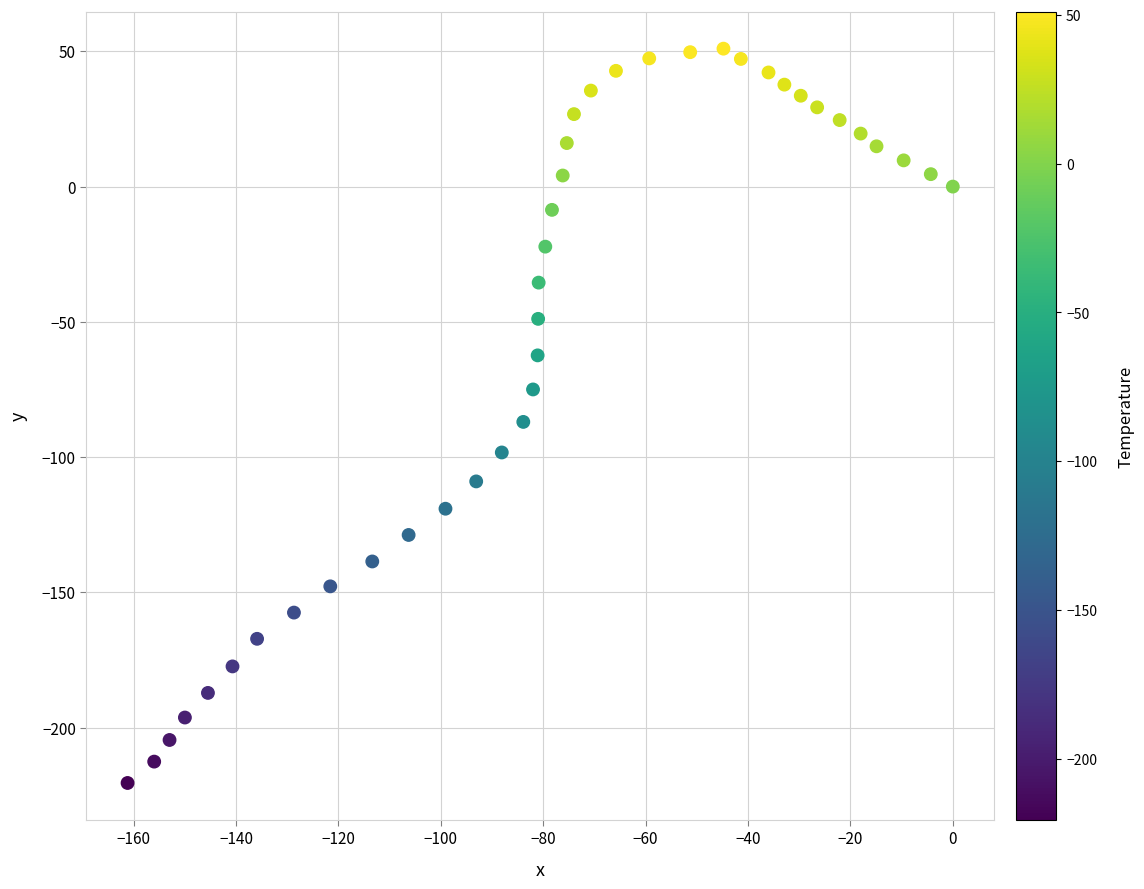

What Y value in the scatter plot is closest to -84?

-87.0